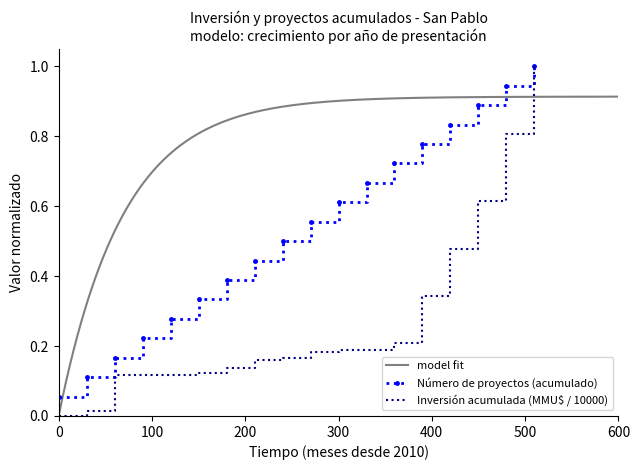

Which has a higher value, 2010 or 2021?

2021